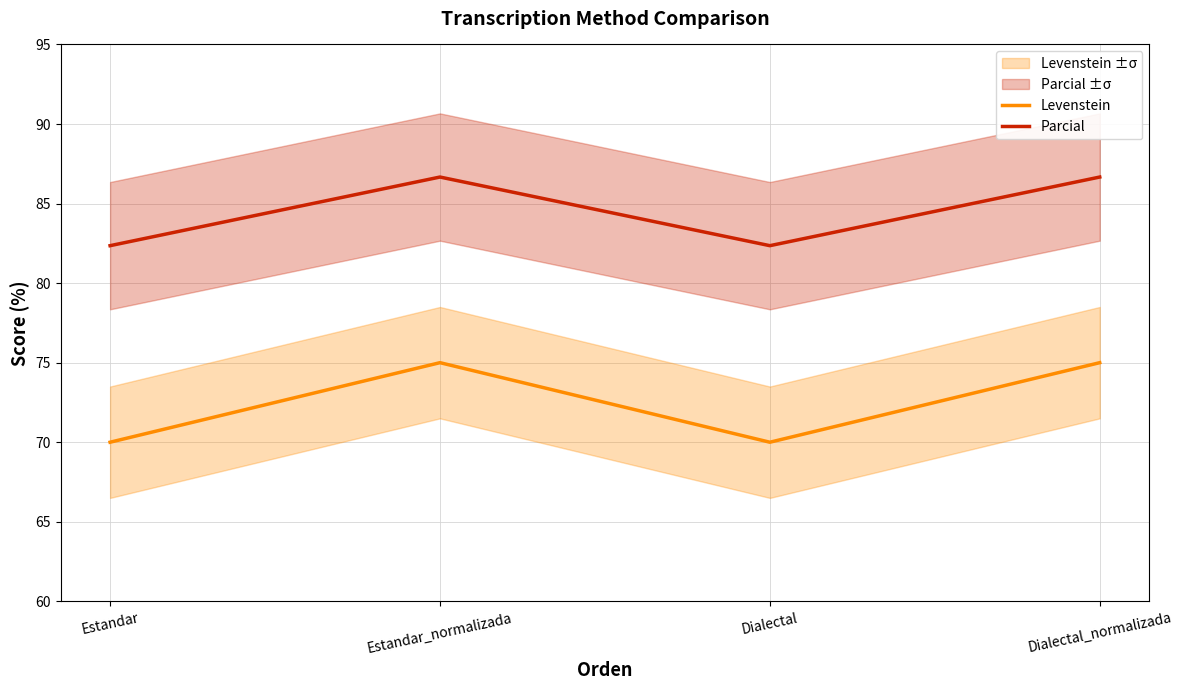

Which series has the largest range (max minus min)?

Levenstein